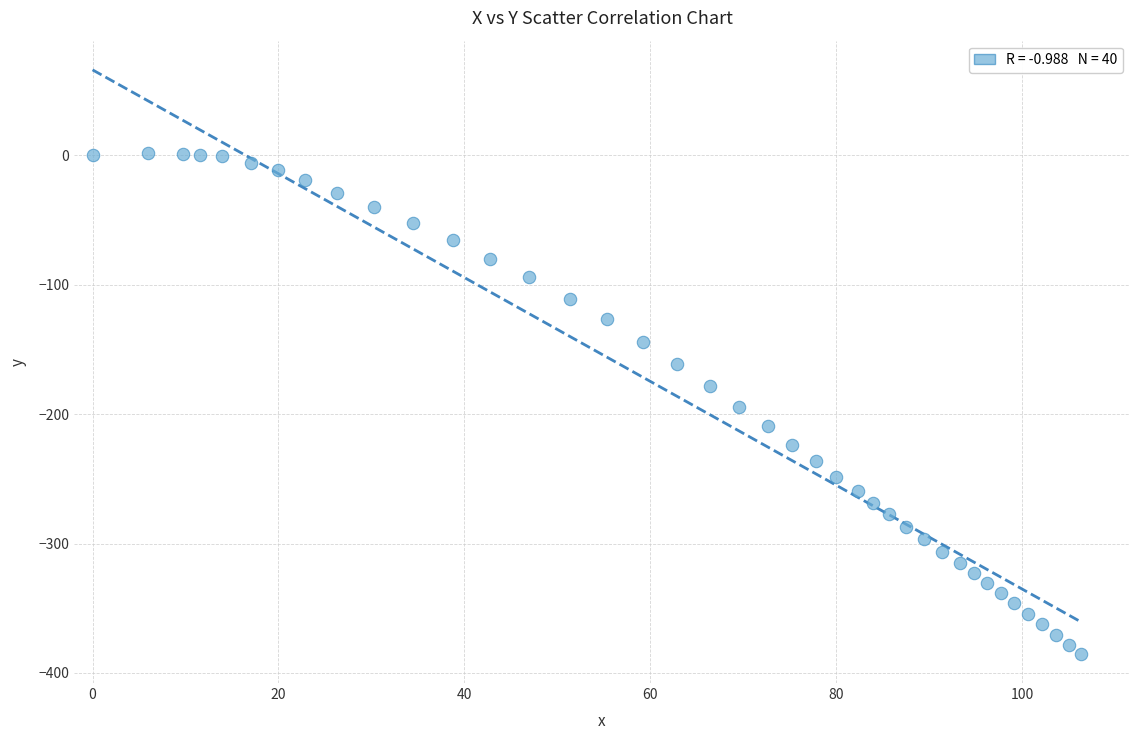

What is the range of Y values (max minus min)?

386.9